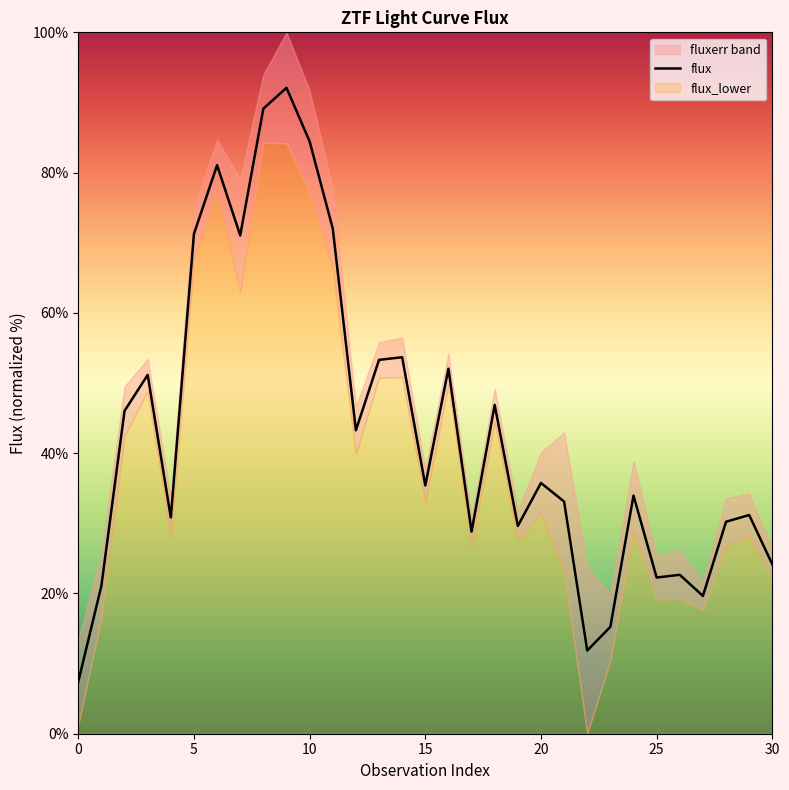

What is the maximum value shown in the chart?

92.1